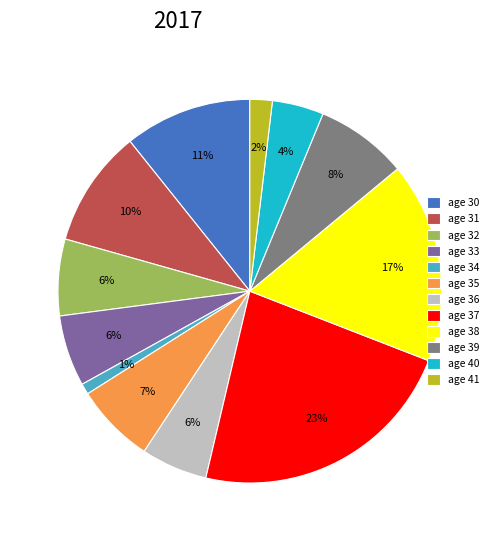

Do age 33 and age 36 together represent more than half of the pie?

No